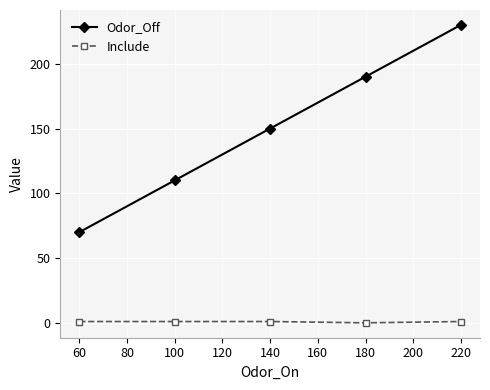

List the series in order of their overall mean, highest first.

Odor_Off, Include